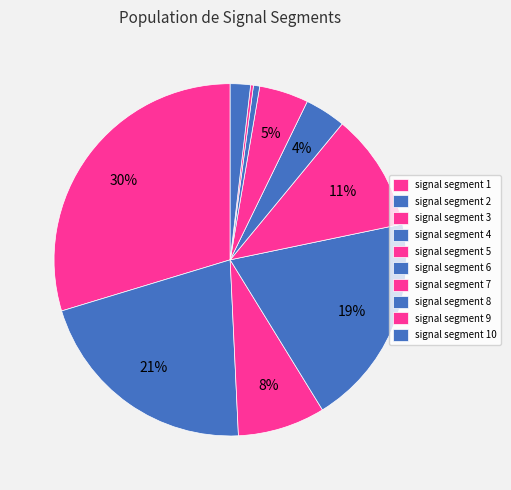

Is signal segment 6 the majority of the pie?

No